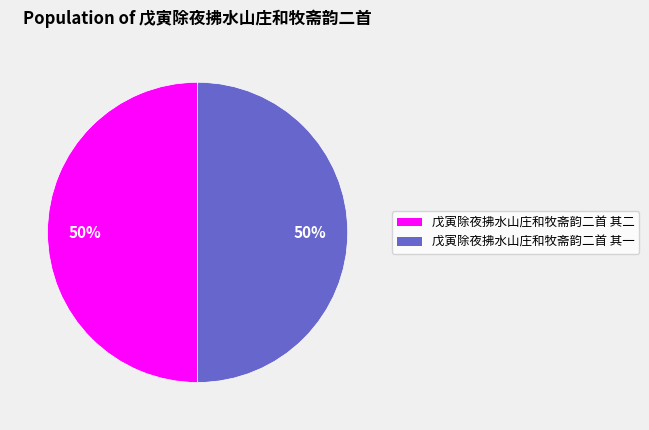

Is it true that 戊寅除夜拂水山庄和牧斋韵二首 其二 is 50% of the pie?

True